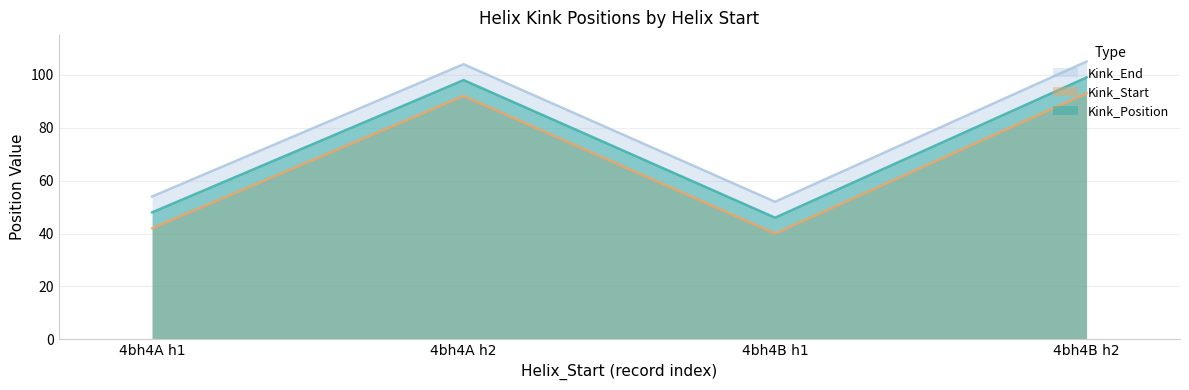

True or false: Kink_Position and Kink_Start intersect in this chart.

False